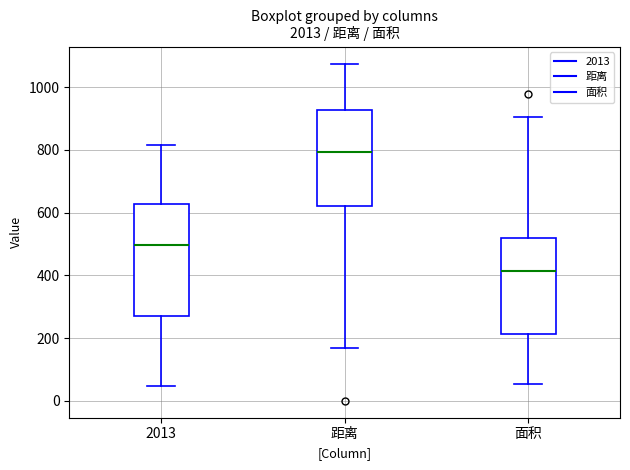

Where does the lower whisker of the box for 面积 end on the y-axis? The values are not printed on the chart, so give them approximately, as read against the axis.

60